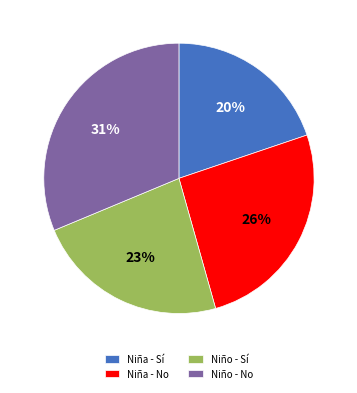

True or false: Niña - Sí accounts for 10% of the total.

False